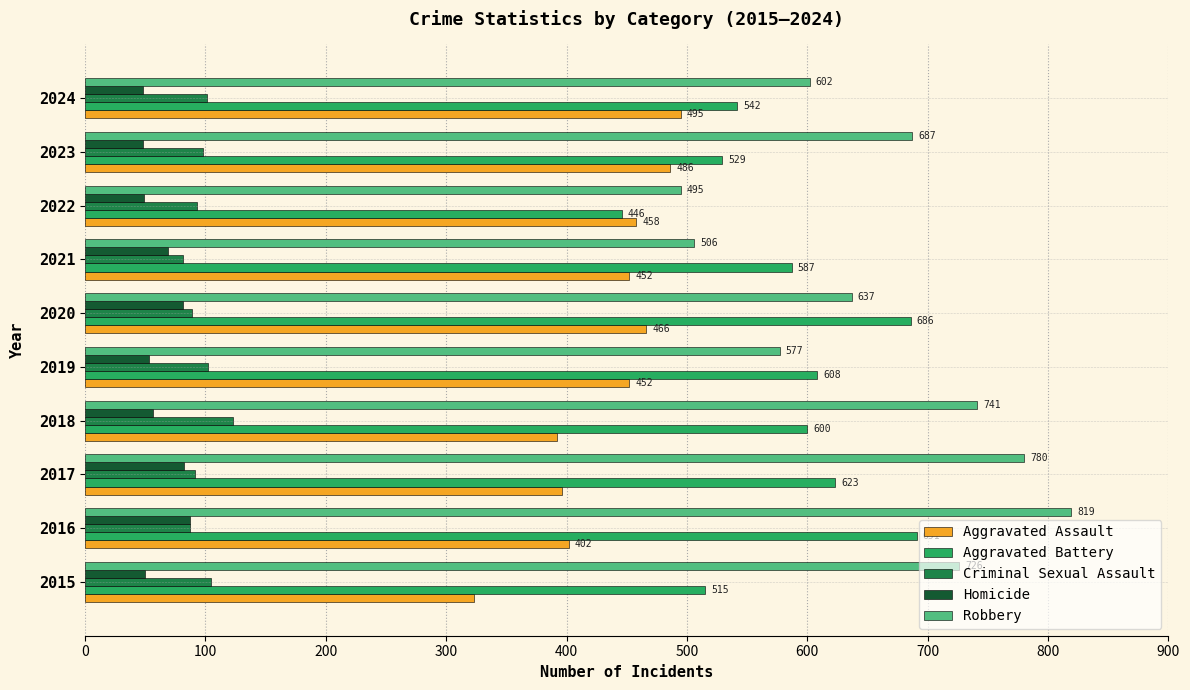

What is the spread (max minus min) of values at 2017?

698